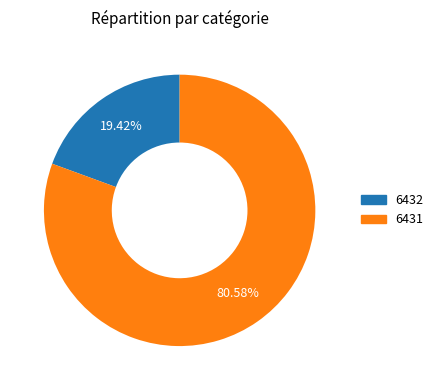

Rank the categories by value from highest to lowest.

6431, 6432